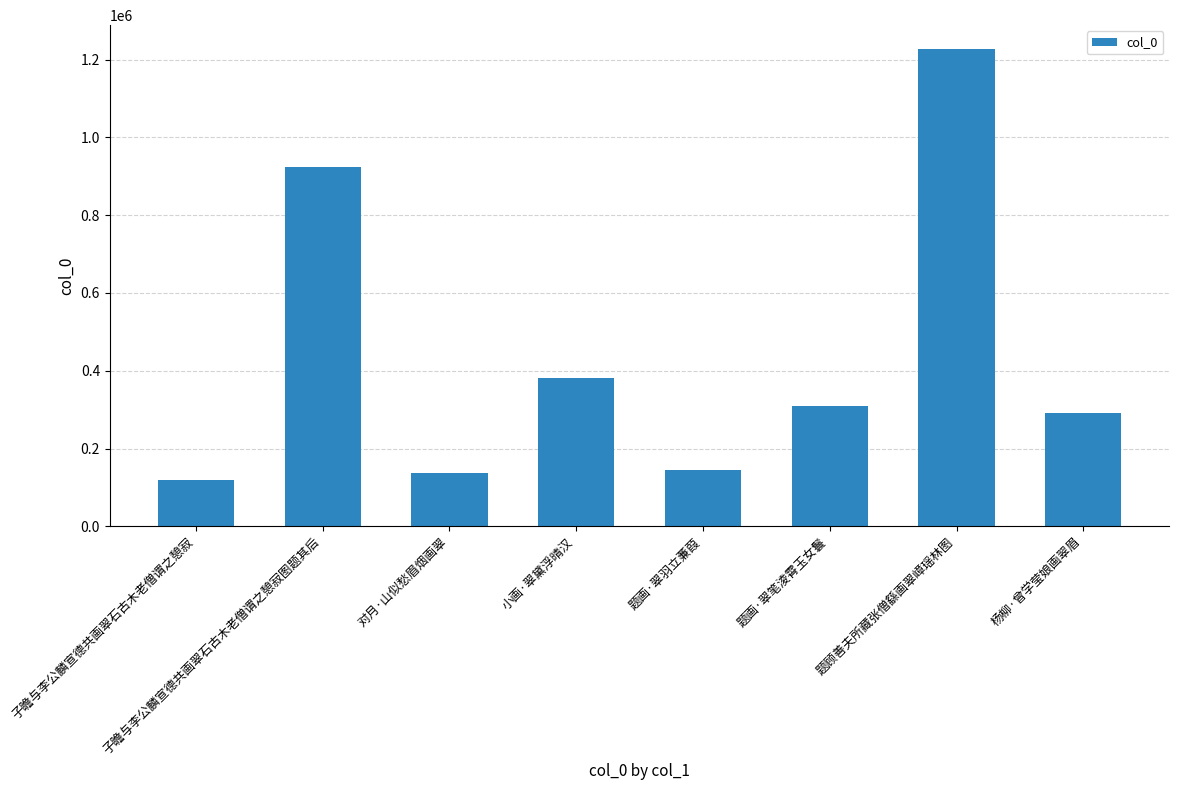

Is it true that the value at 小画·翠黛浮晴汉 is 514444?

False